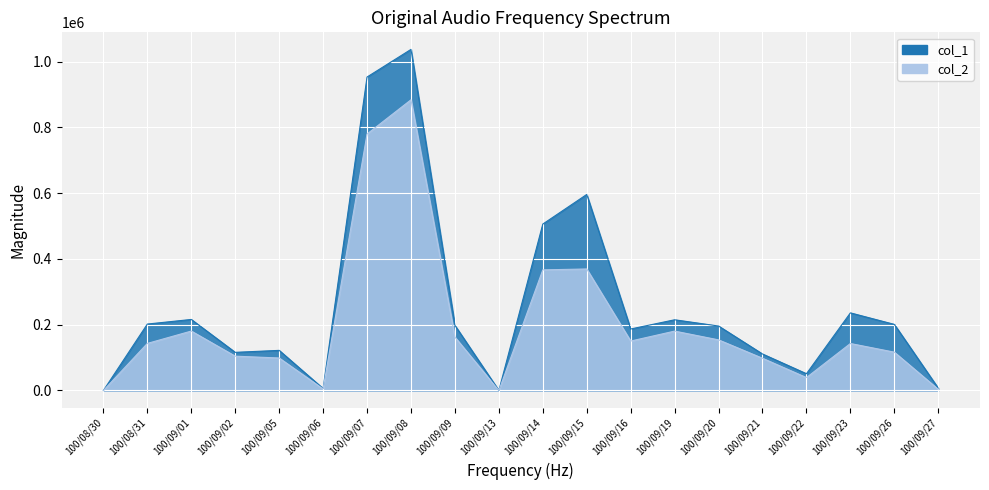

True or false: col_1 and col_2 cross at least once.

False